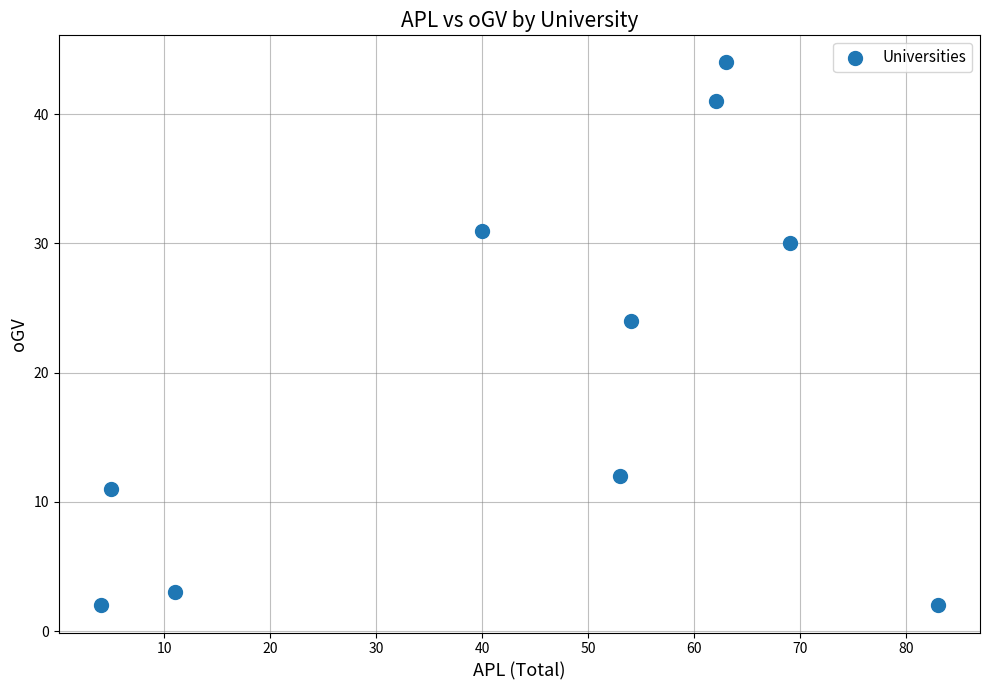

What Y value in the scatter plot is closest to 23?

24